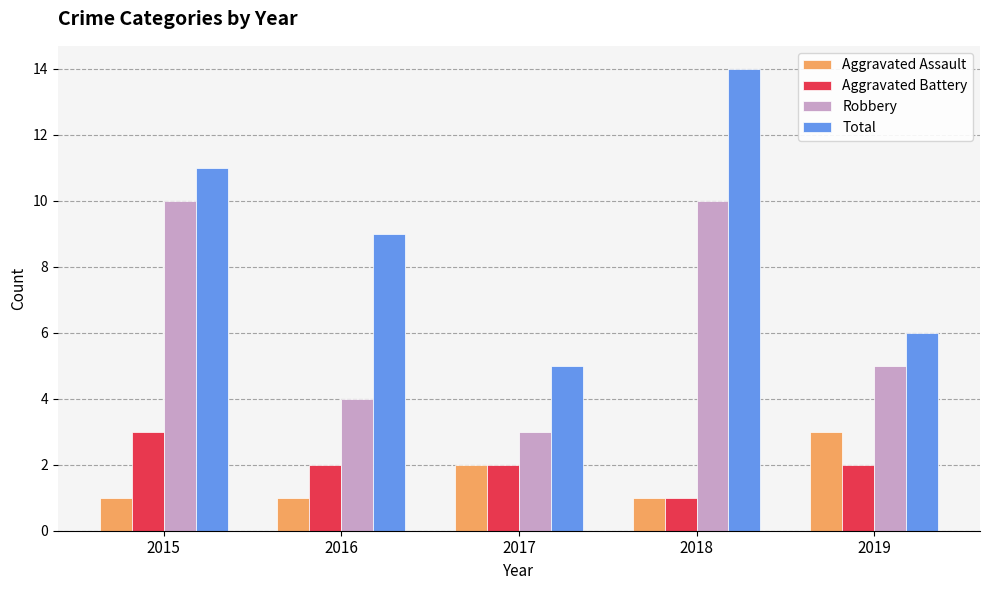

Count the Total values in the range 6 to 11.

3